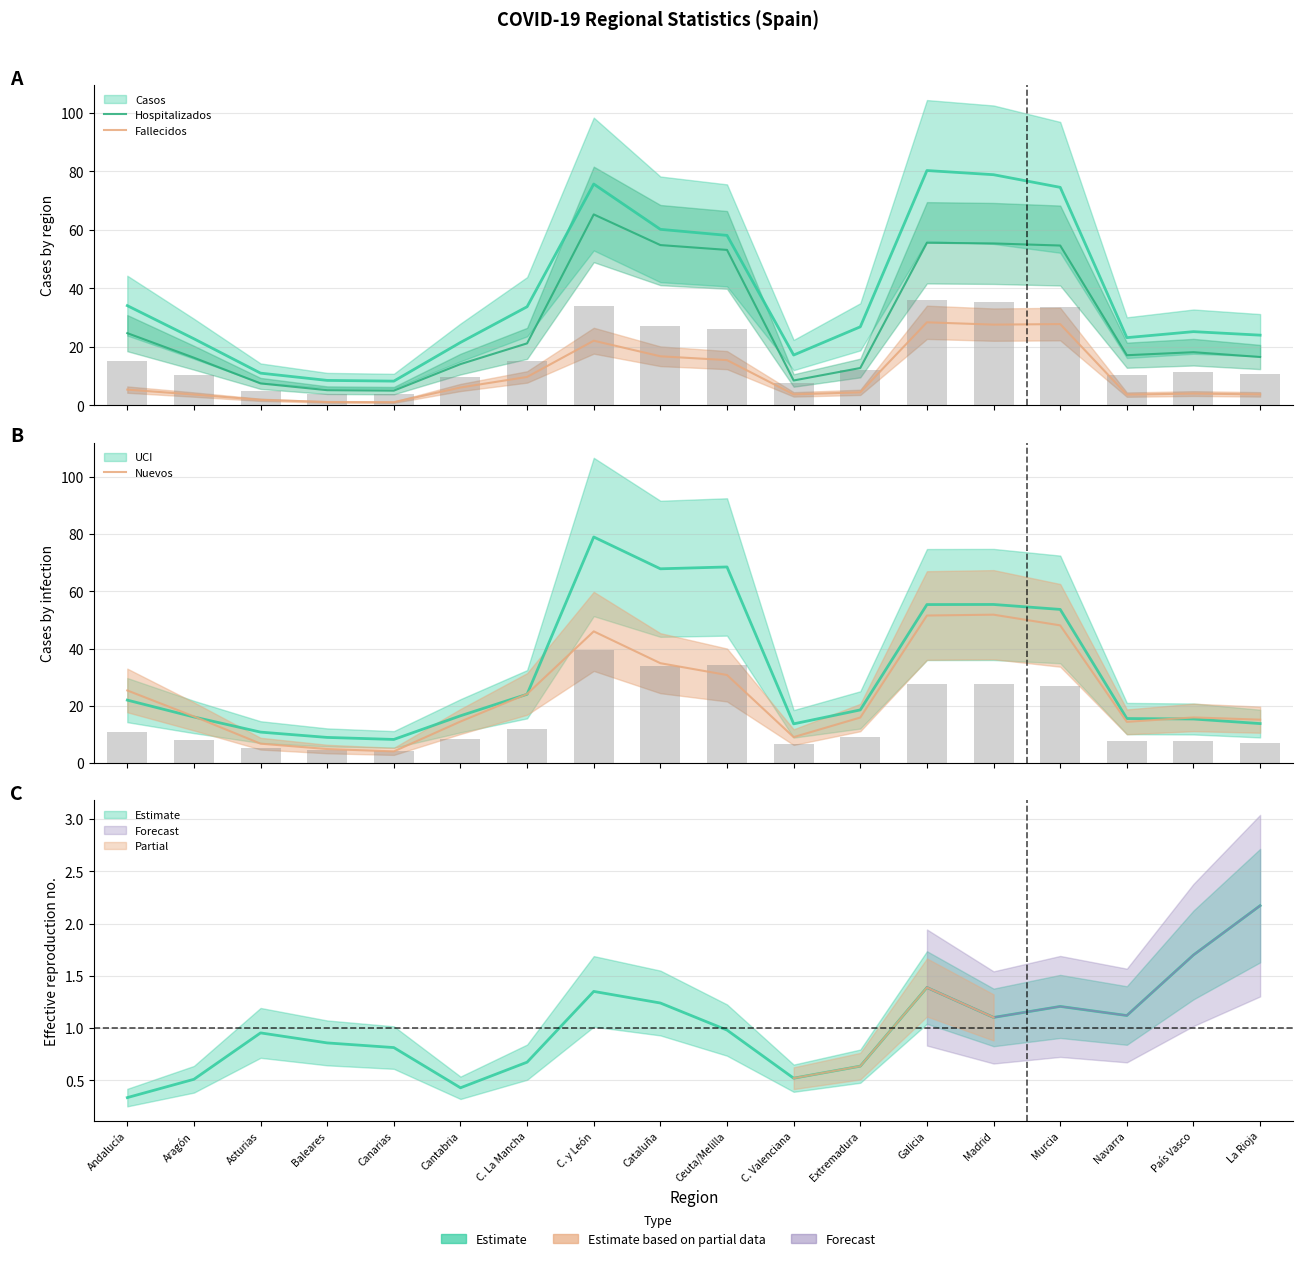

What is the label of the 3rd bar from the right?

Navarra